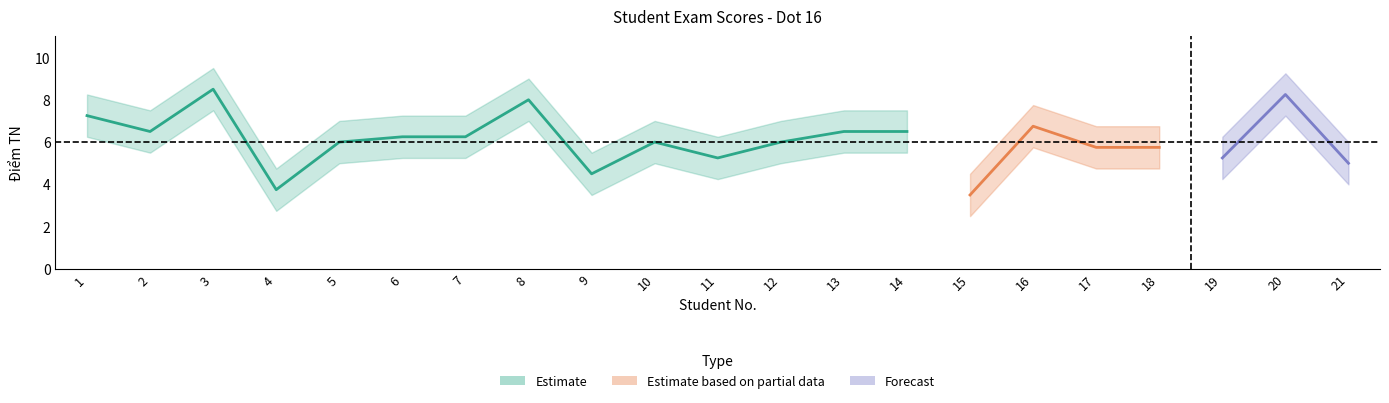

Does the chart have visible grid lines?

No